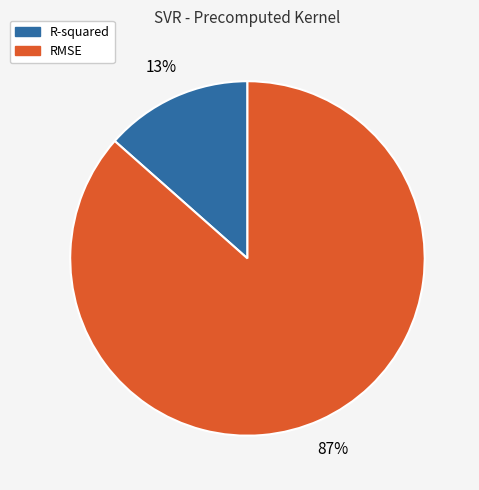

Count the number of slices in the pie.

2